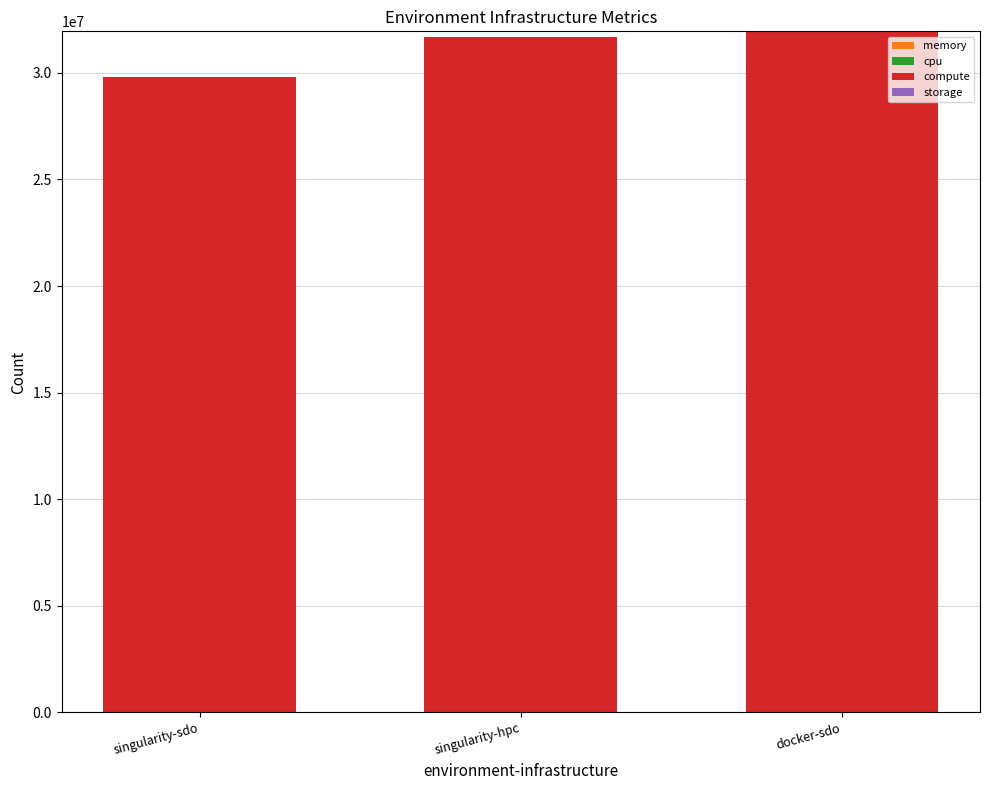

How many series are shown in this chart?

4